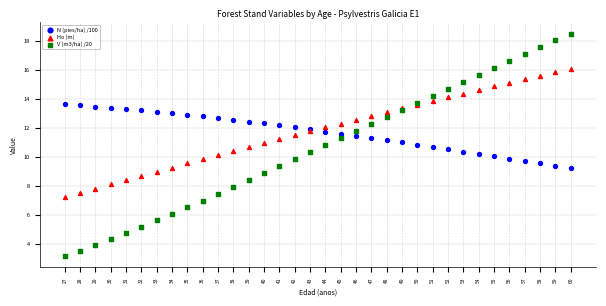

What are all the series names shown in the legend?

N (pies/ha) /100, Ho (m), V (m3/ha) /20